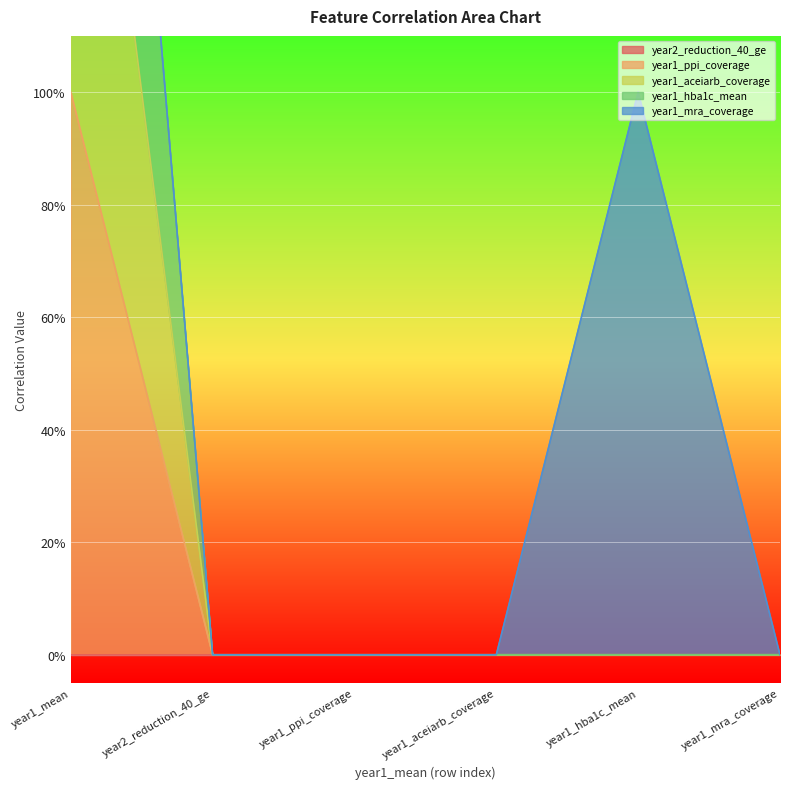

What position from the right is year1_hba1c_mean?

2